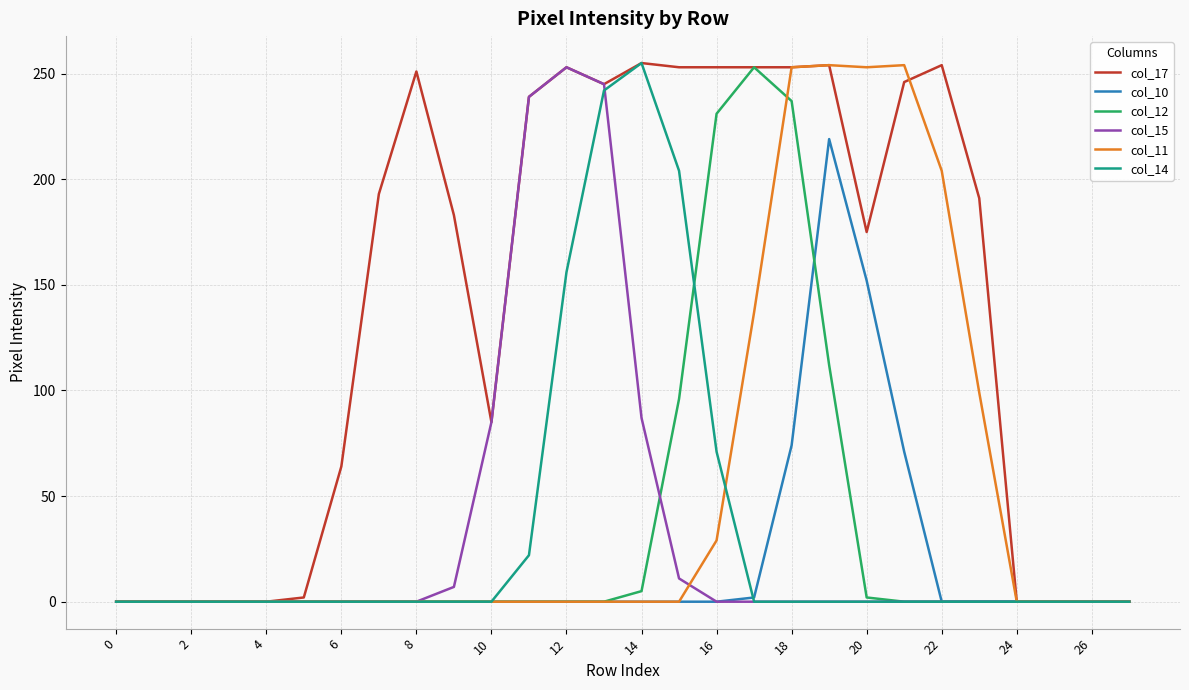

Which series has the largest total across all categories?

col_17